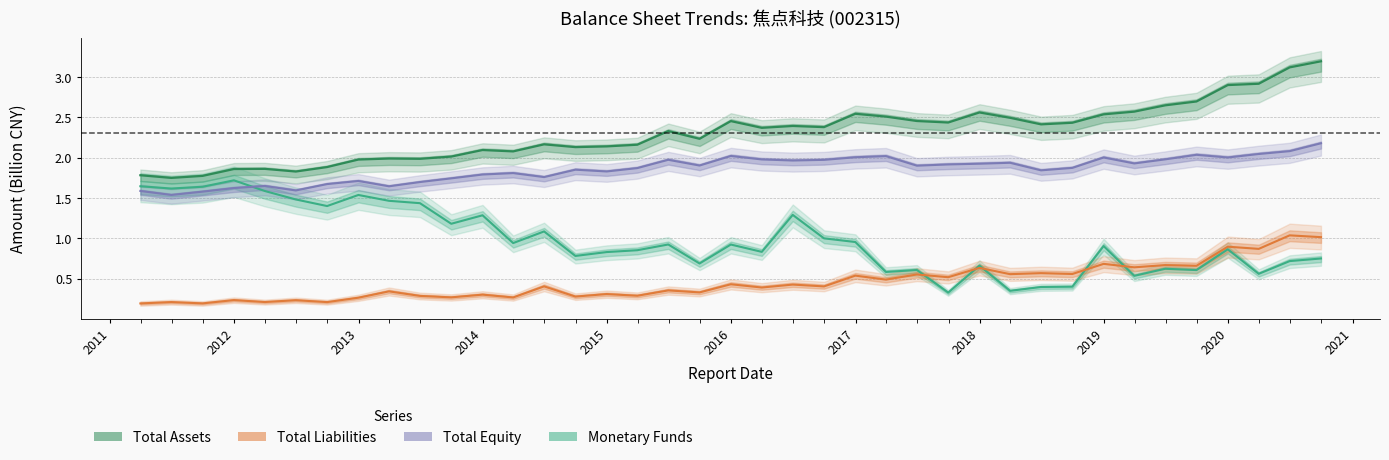

Which series has the widest spread of values?

Total Assets